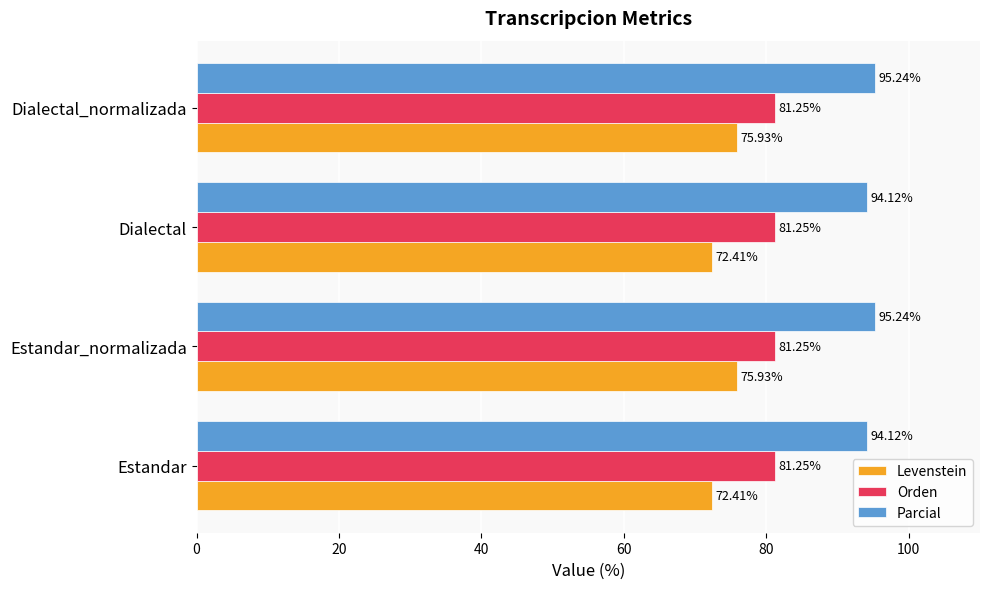

At Estandar, list the series in order from smallest to largest.

Levenstein, Orden, Parcial